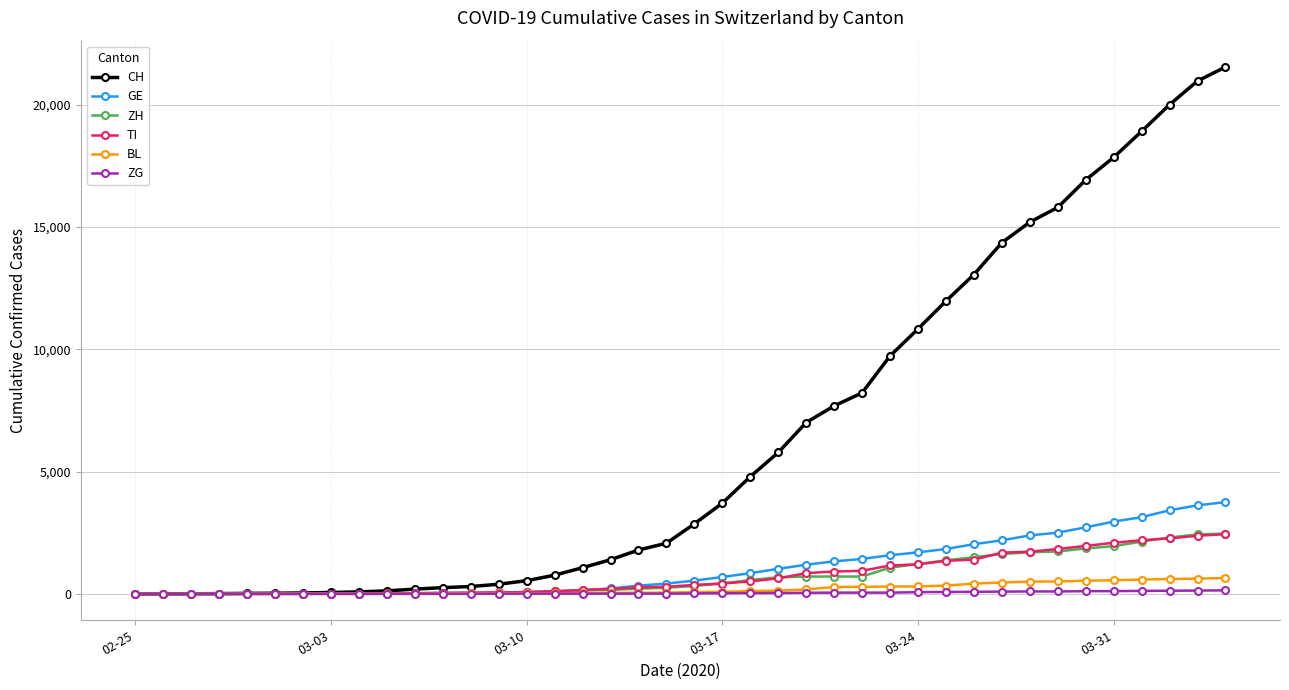

Which series has the widest spread of values?

CH